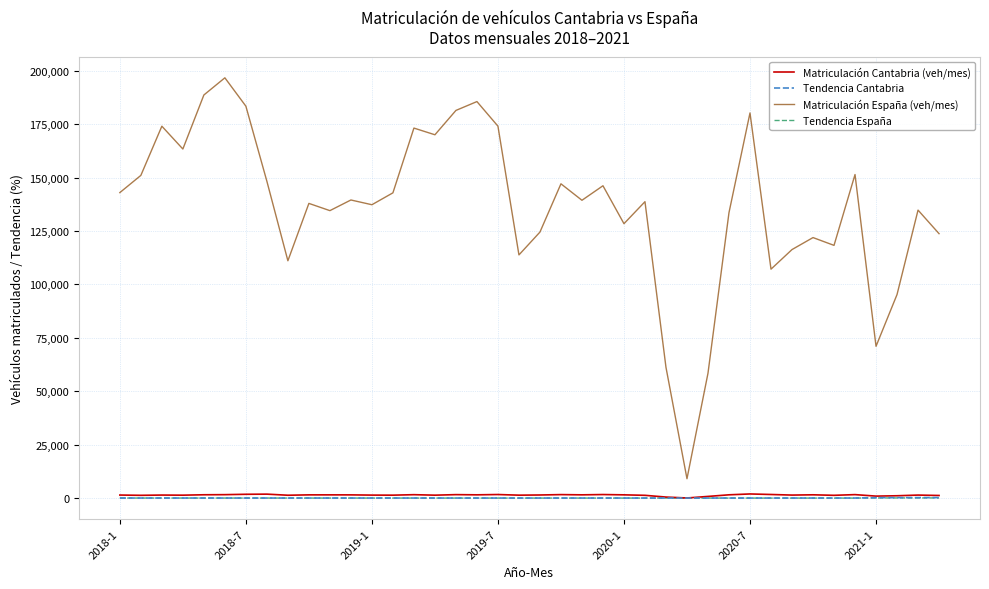

Which series has the largest range (max minus min)?

Matriculación España (veh/mes)